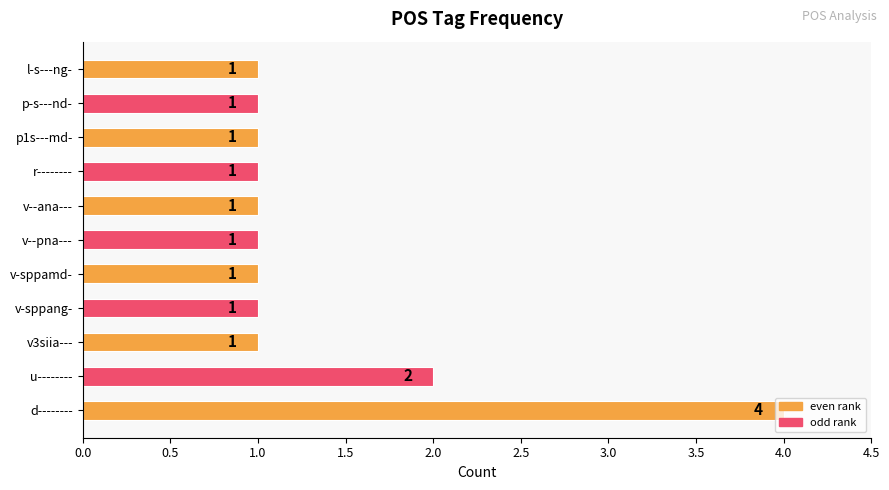

At which label is the value closest to 2?

u--------